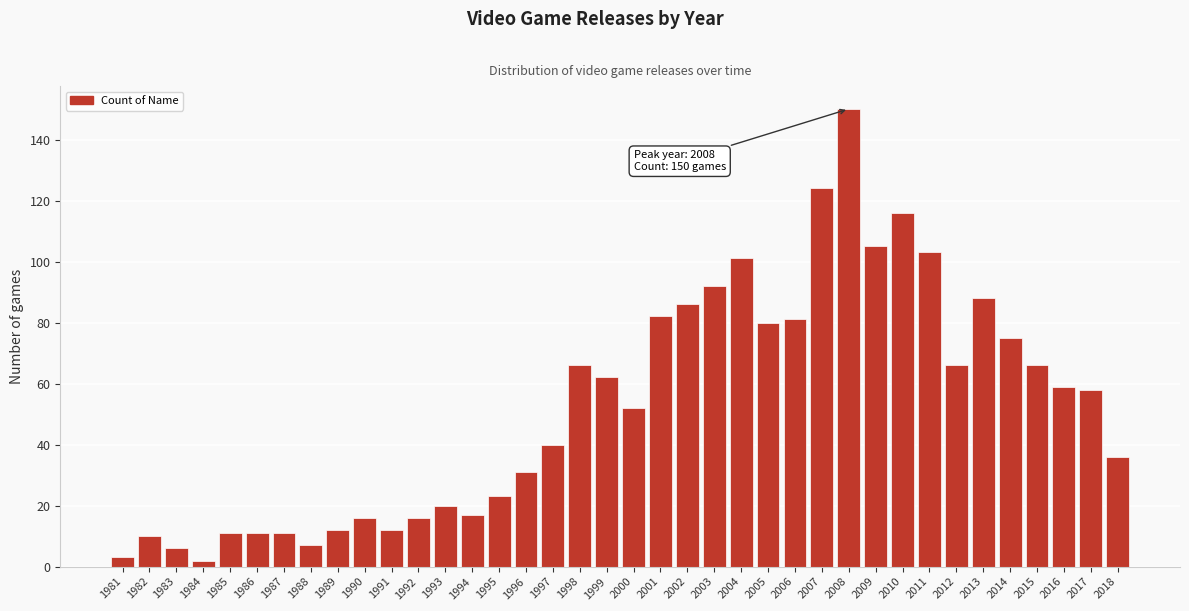

Read the value at 2005.

80